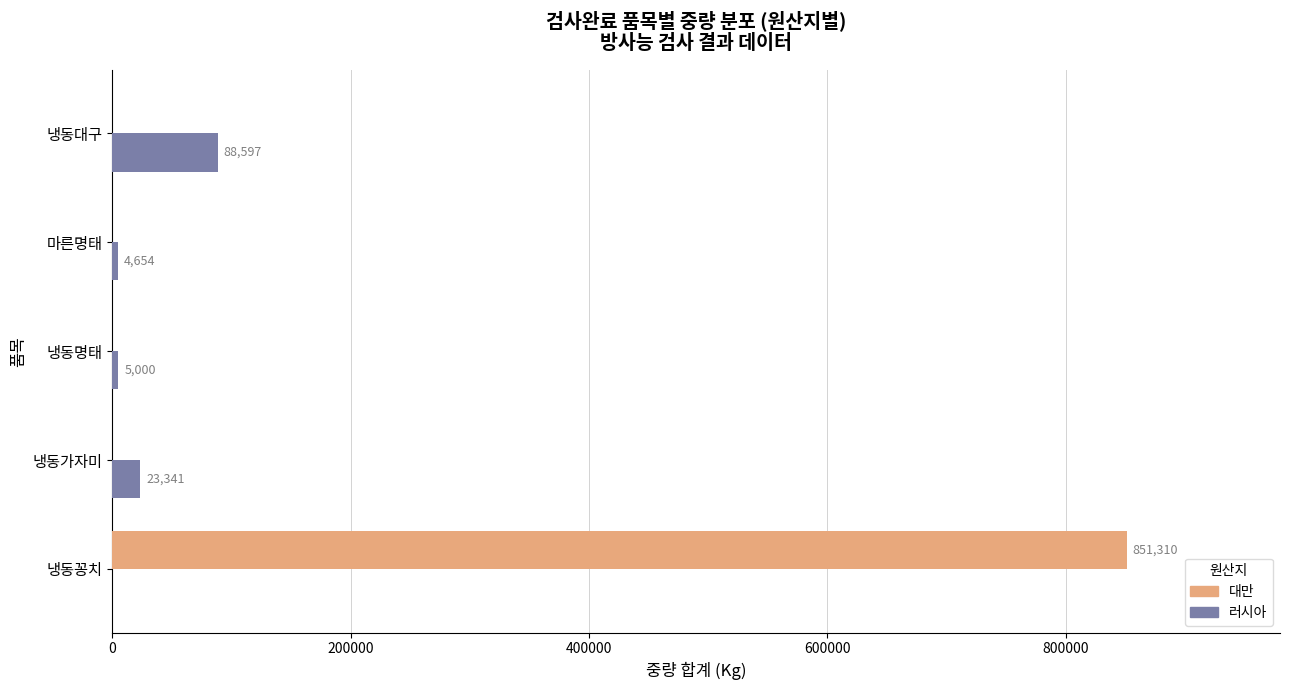

At which label is 러시아 closest to 44298?

냉동가자미